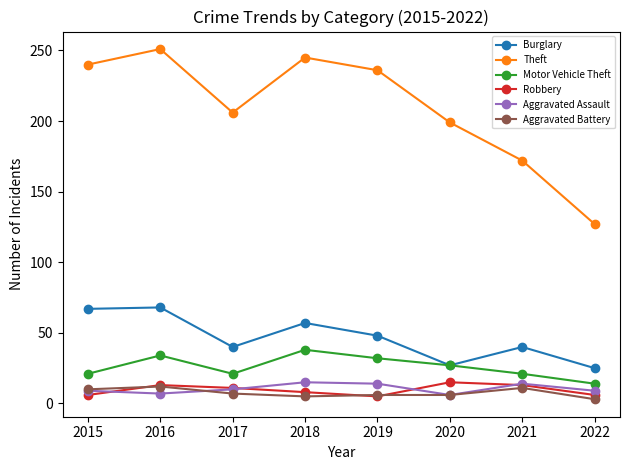

What is the value of the Burglary point at the 7th from the left?

40